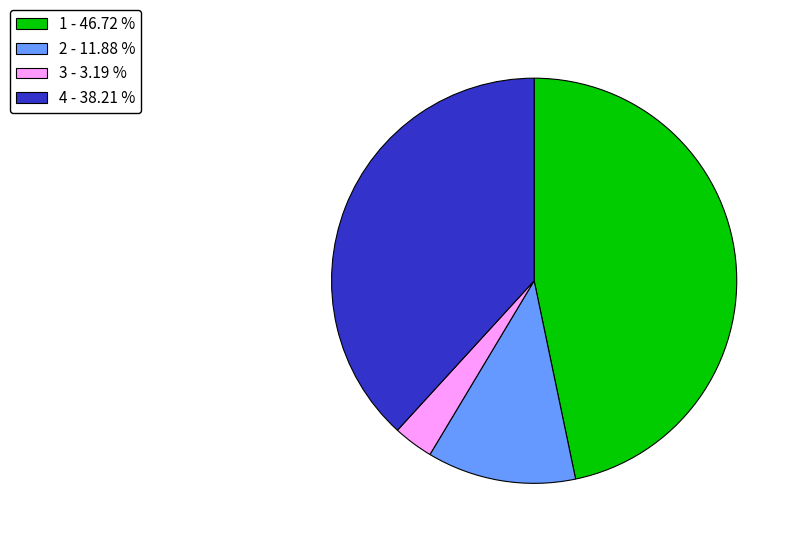

Is it true that 1 is 61% of the pie?

False